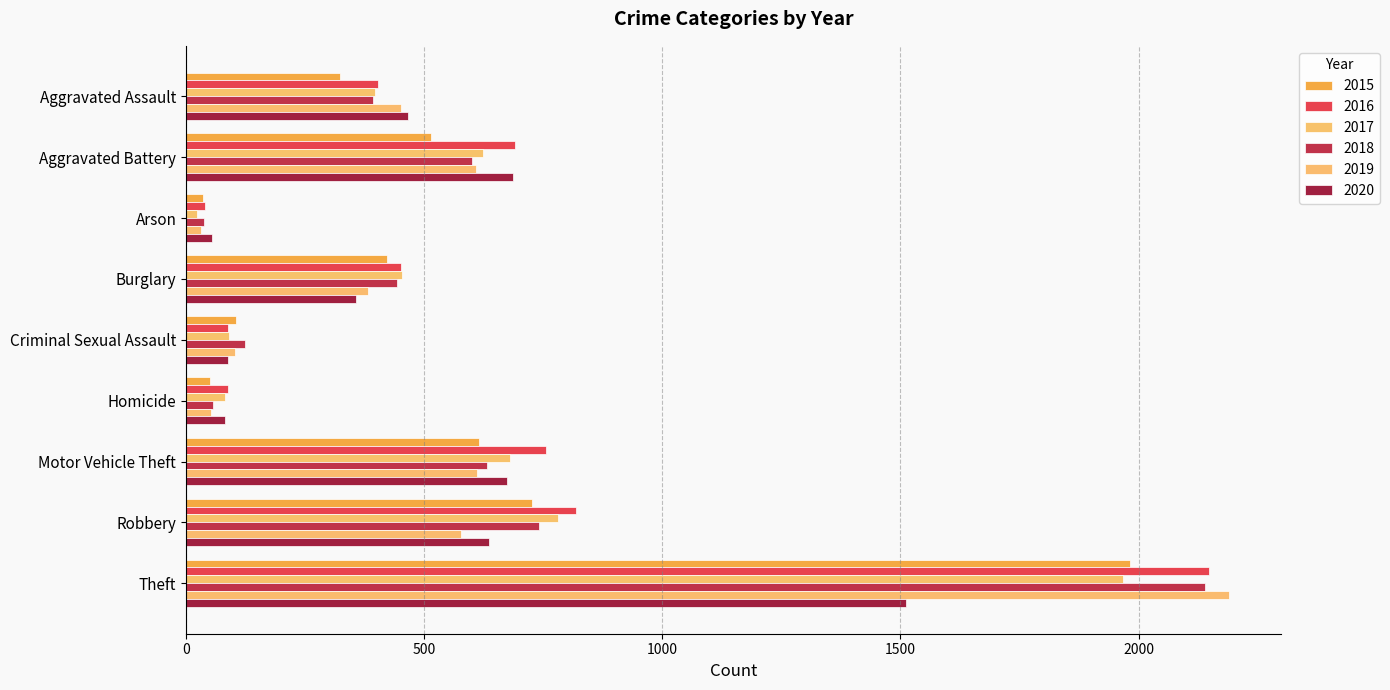

What is the approximate value of 2020 at Aggravated Battery, to the nearest 10?

690